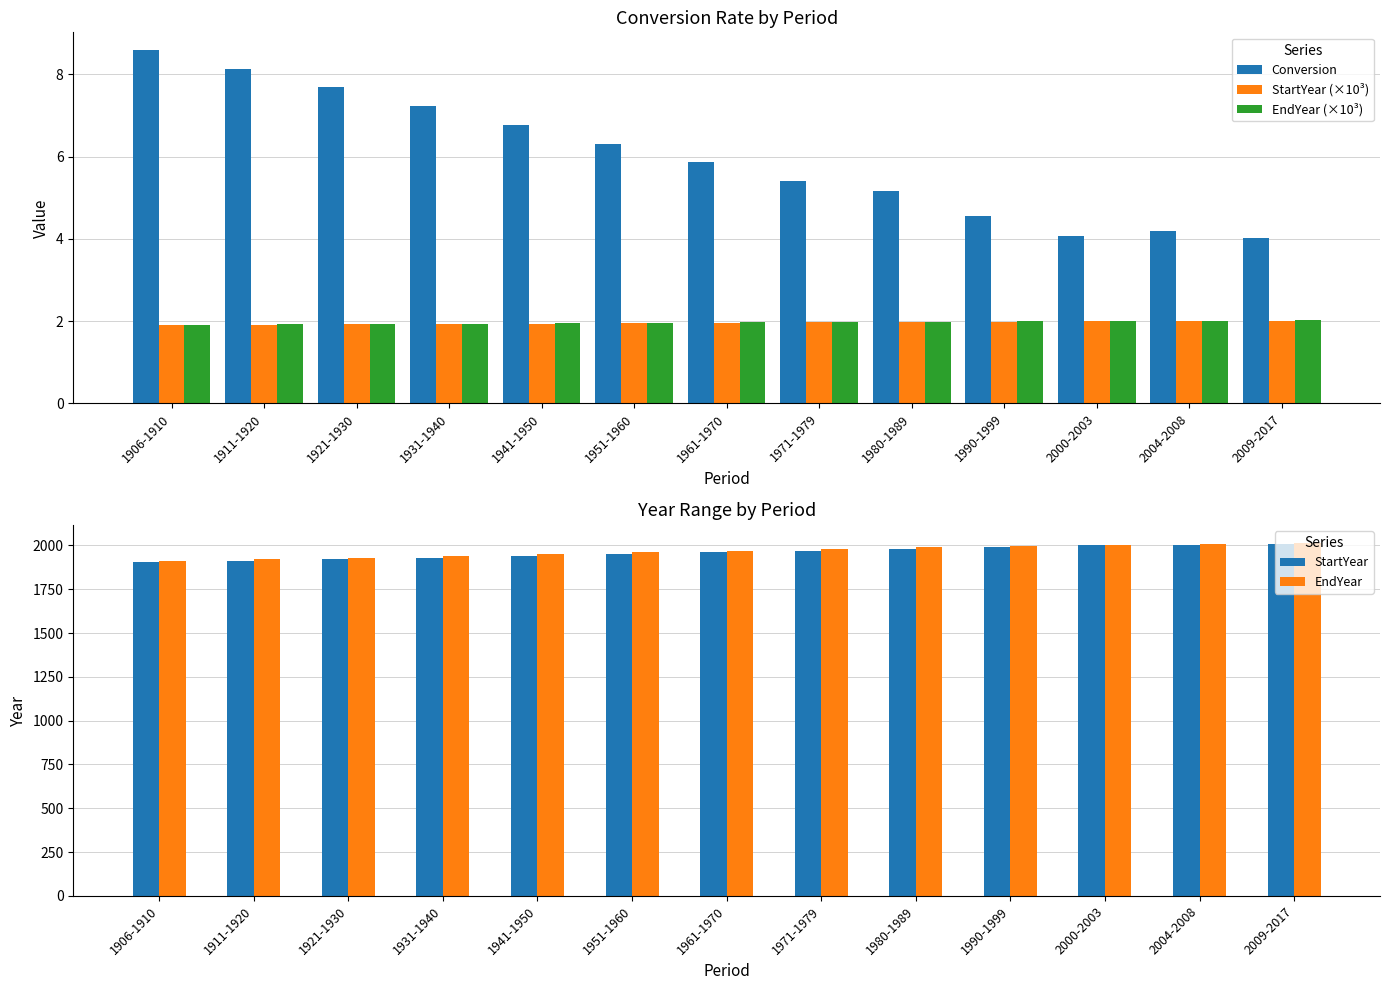

The value of StartYear (×10³) at 1961-1970 is 1.2. True or false?

False